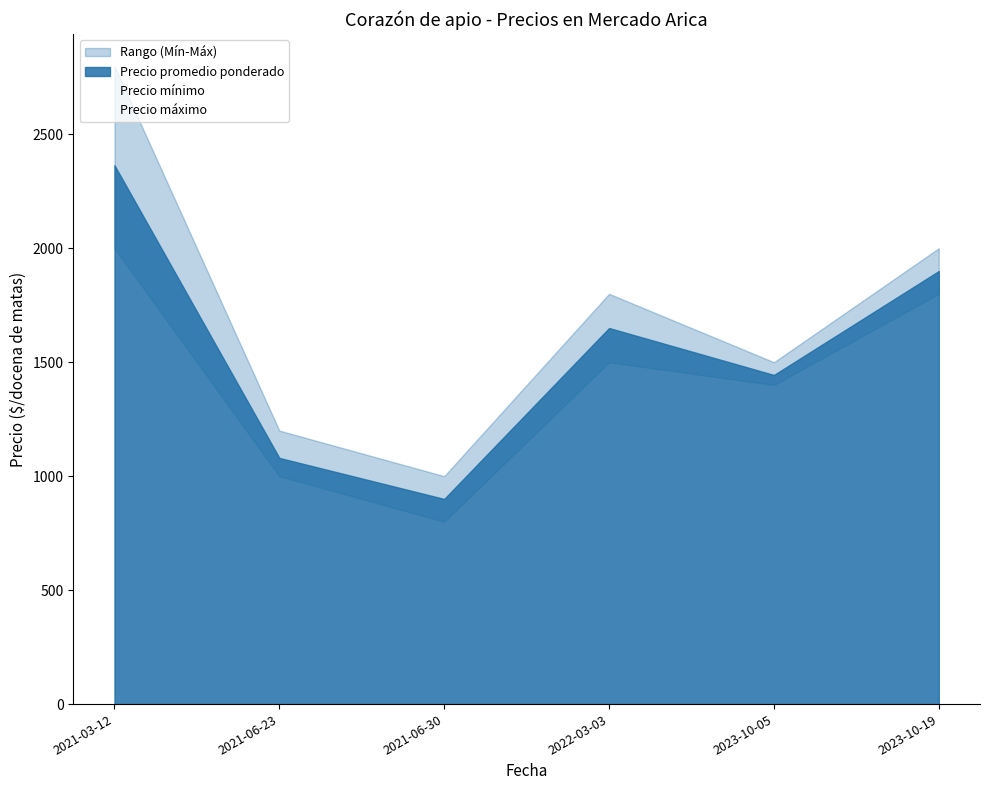

In Precio máximo, how many points are higher than both neighbors (excluding endpoints)?

1